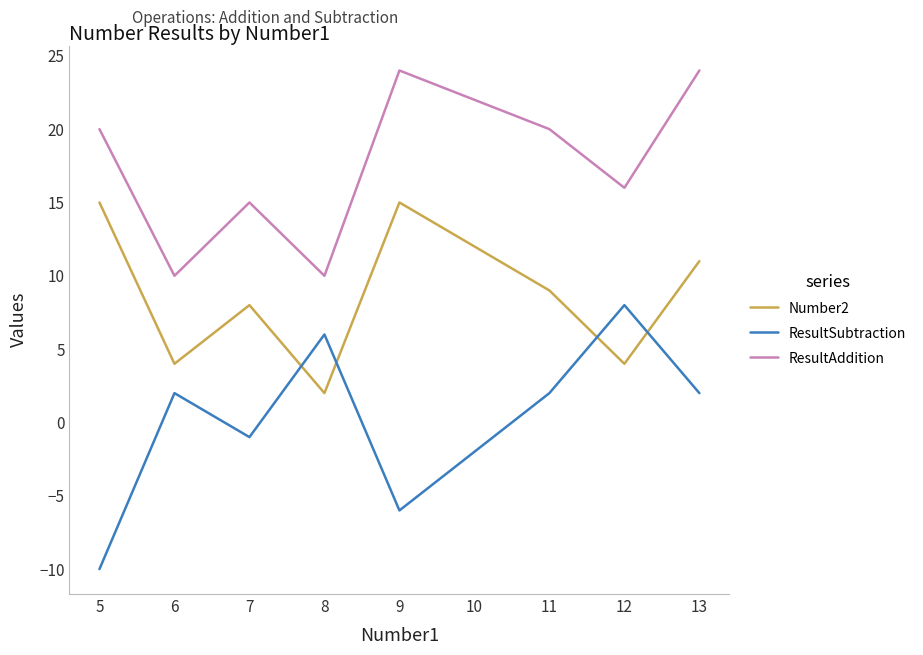

At which category is the sum across all series the highest?

13